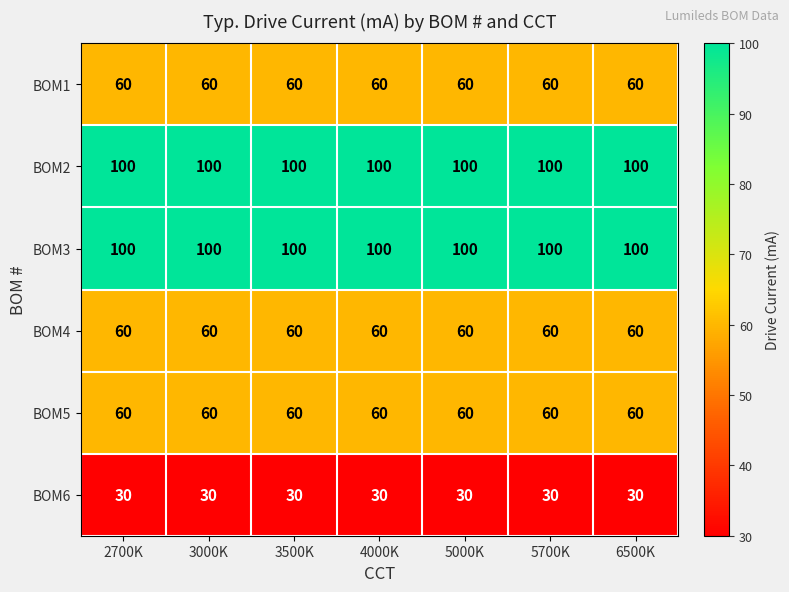

Is the value of BOM5 at 5000K greater than the value of BOM6 at 3500K?

Yes